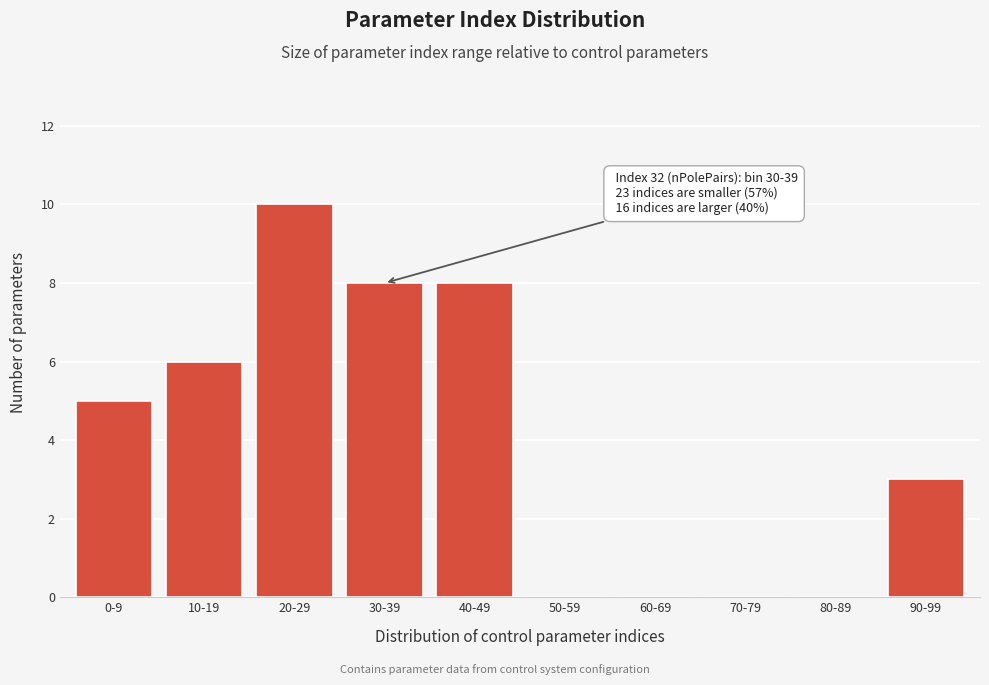

Reading right to left, list all the values displayed in this chart.

90-99=3	80-89=0	70-79=0	60-69=0	50-59=0	40-49=8	30-39=8	20-29=10	10-19=6	0-9=5